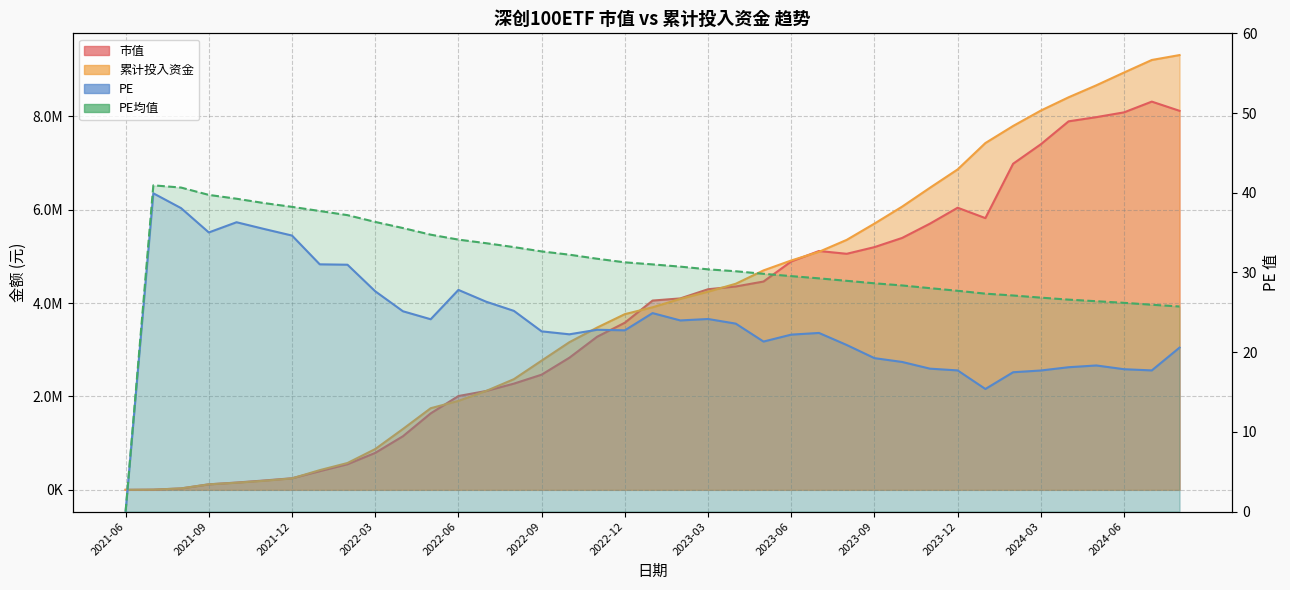

What is the difference between the second highest and second lowest values in the 市值 series?

8116379.6